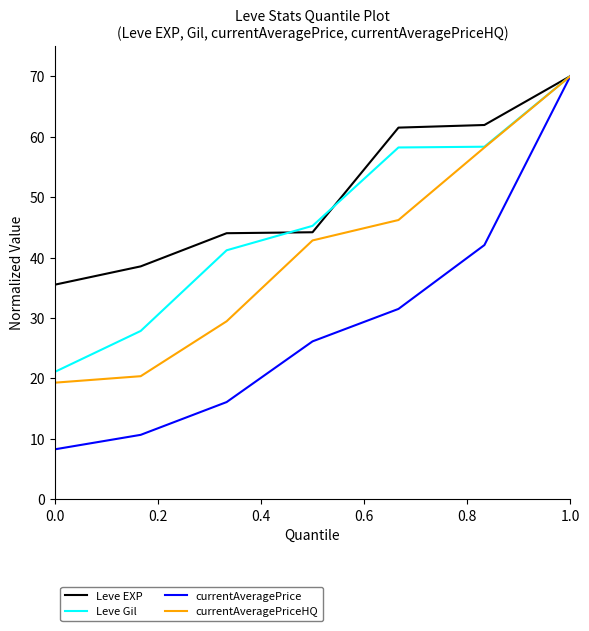

What is the smallest value displayed?

8.3